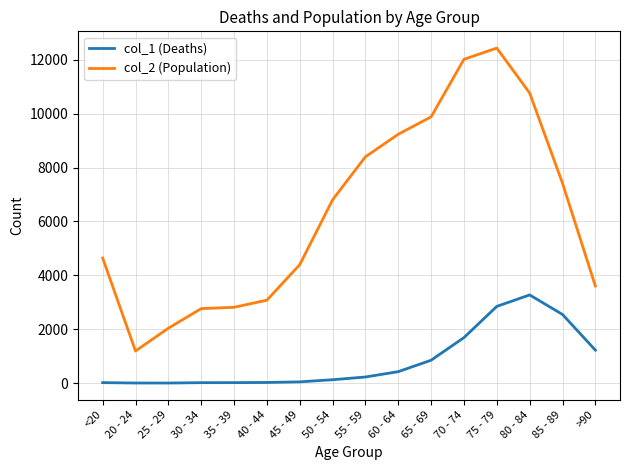

Which series has the widest spread of values?

col_2 (Population)